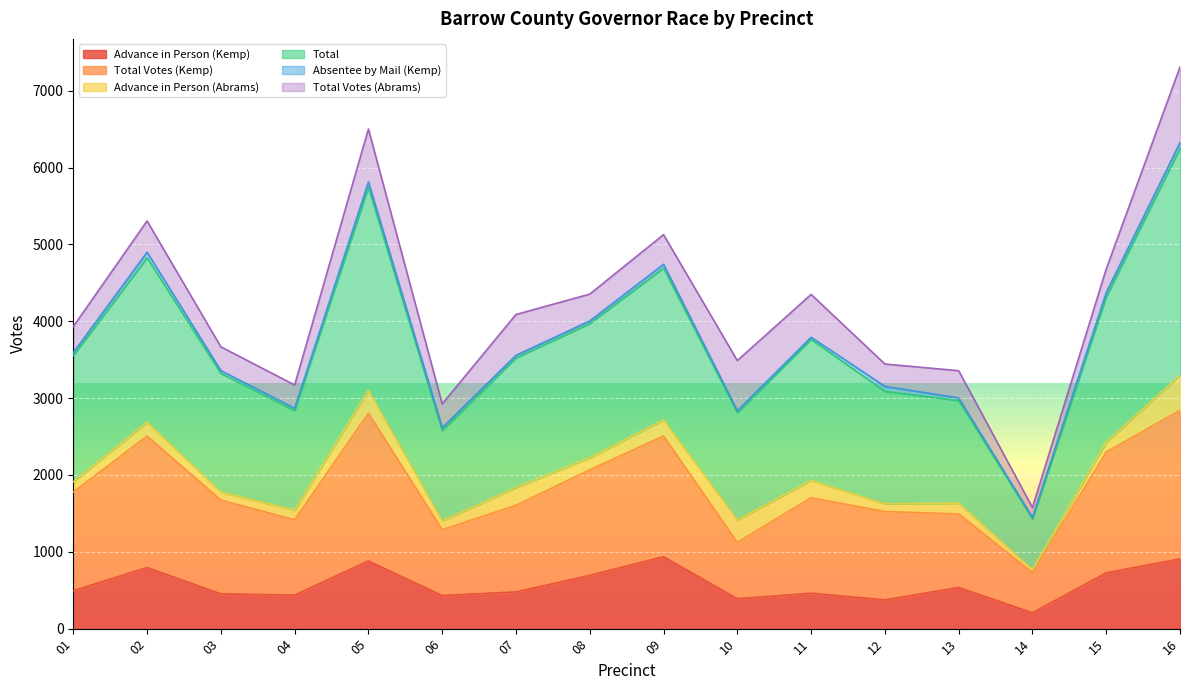

Where is the first local minimum for Total Votes (Kemp)?

04